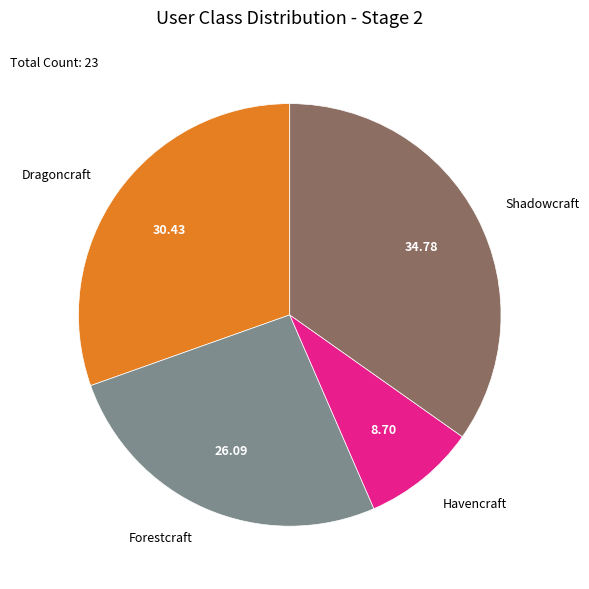

What is the largest slice in the pie chart?

Shadowcraft